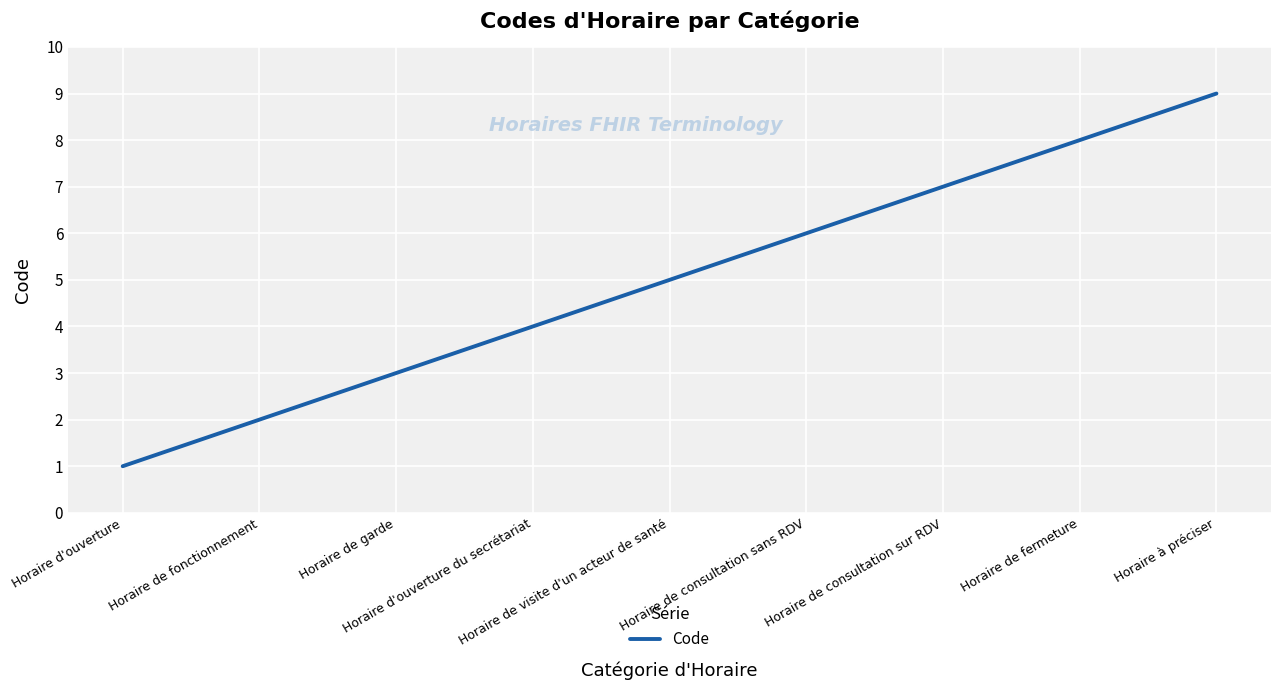

Reading right to left, what are all the values shown in this chart?

9	8	7	6	5	4	3	2	1